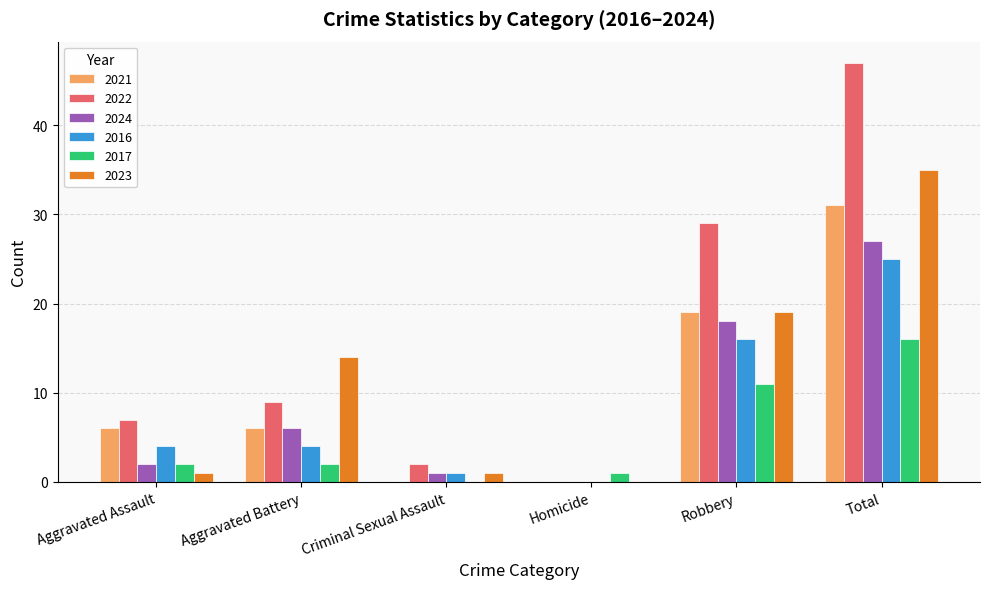

True or false: 2021 has a value of 19 at Robbery.

True